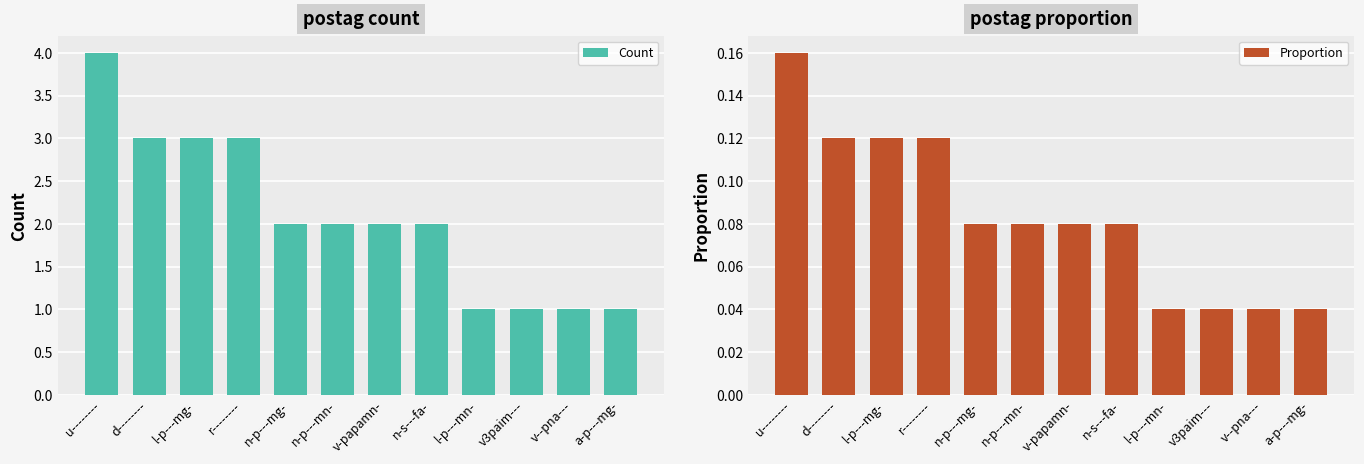

How many data points does each series have?

12